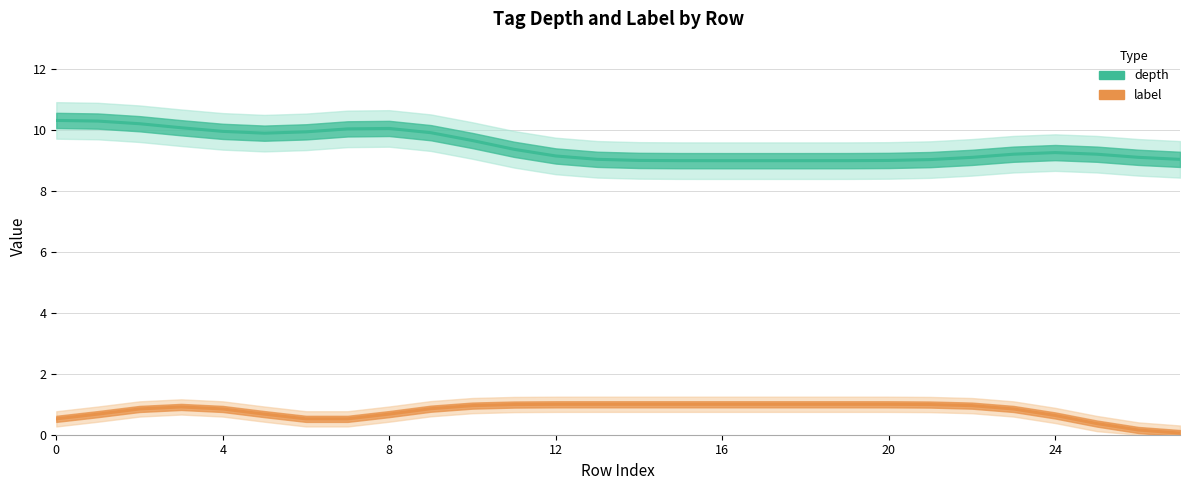

True or false: label_0 and depth intersect in this chart.

False